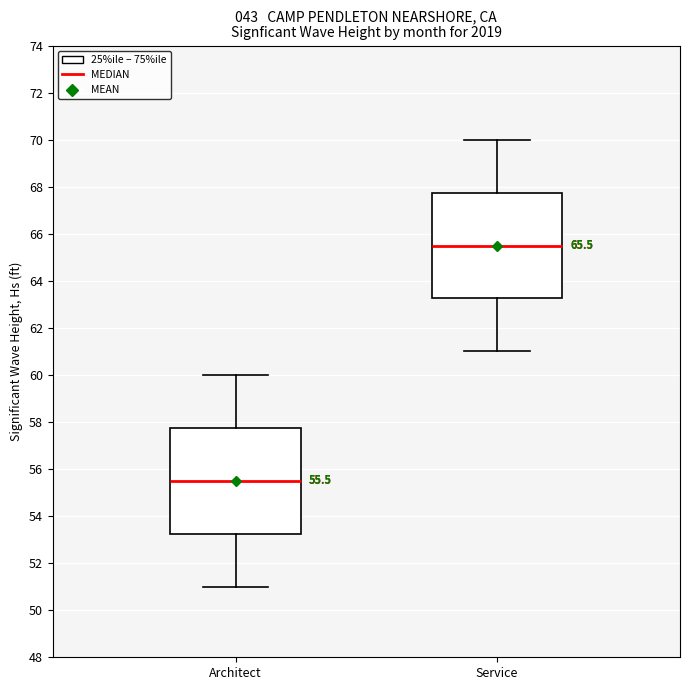

Which box's median line is the lowest?

Architect